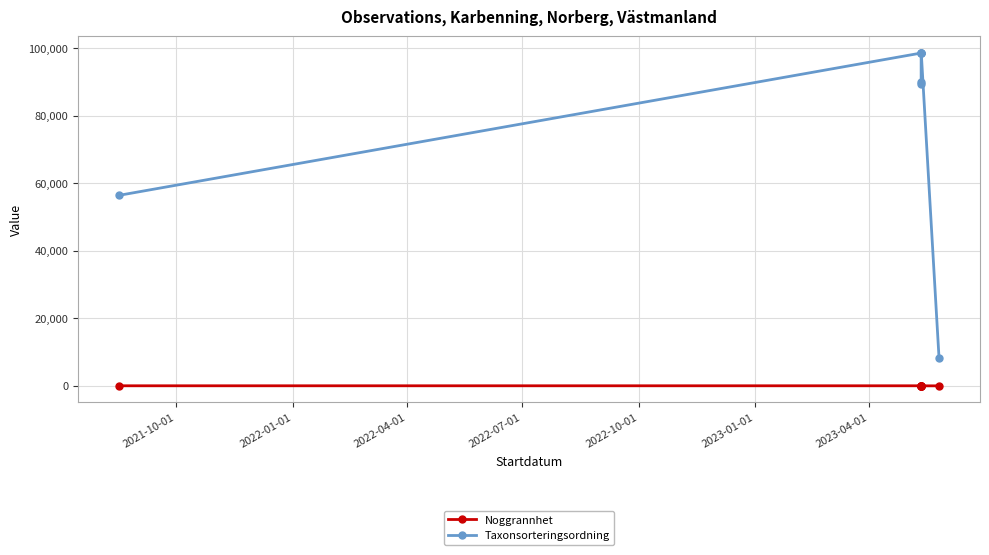

Between 2022-01-01 and 2022-04-01, which series saw the biggest shift?

Taxonsorteringsordning